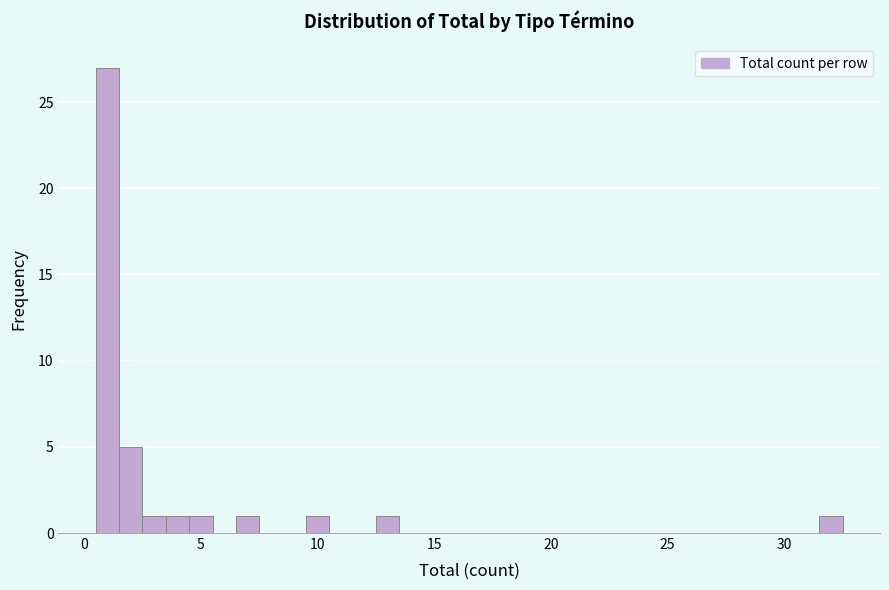

Around what value on the x-axis is the tallest bar? Give the approximate position of its centre, as read against the axis.

1.0